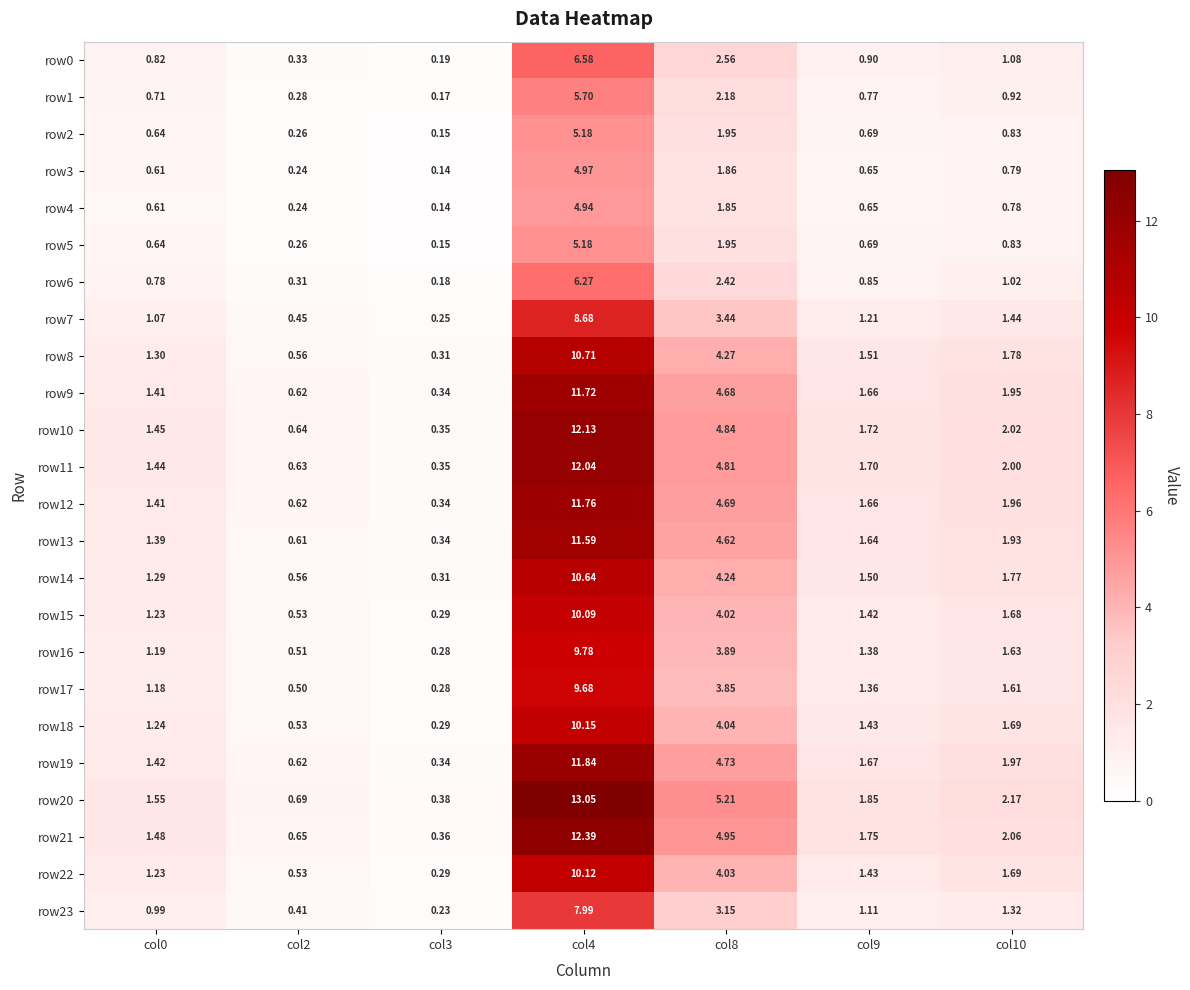

Is the value of row0 at col2 greater than the value of row3 at col0?

No